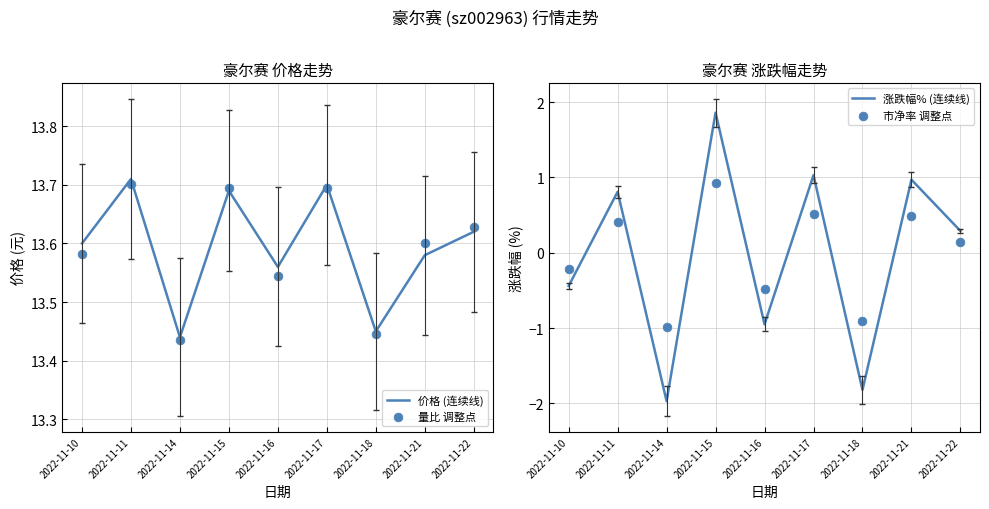

At which category is the sum across all series the highest?

2022-11-15